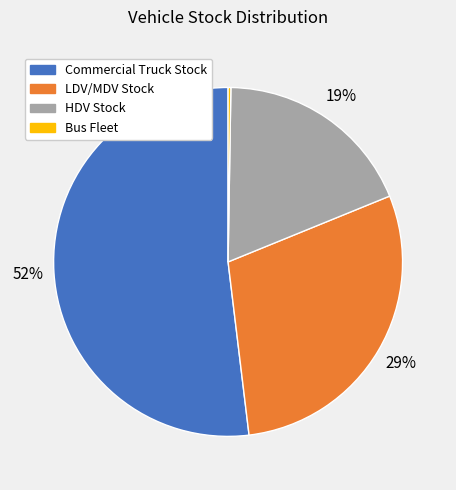

Combined, do LDV/MDV Stock and Commercial Truck Stock account for over 50%?

Yes